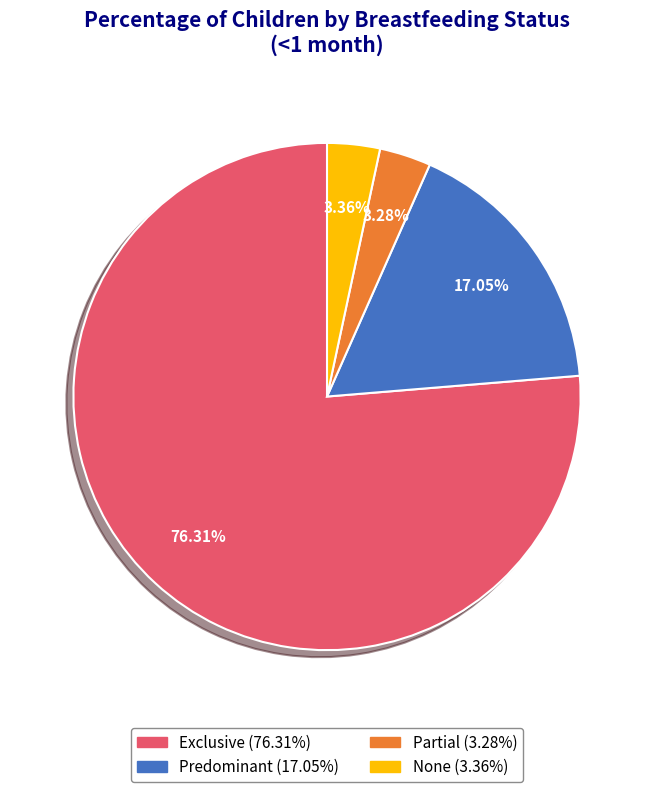

The Predominant slice represents 17% of the pie. True or false?

True